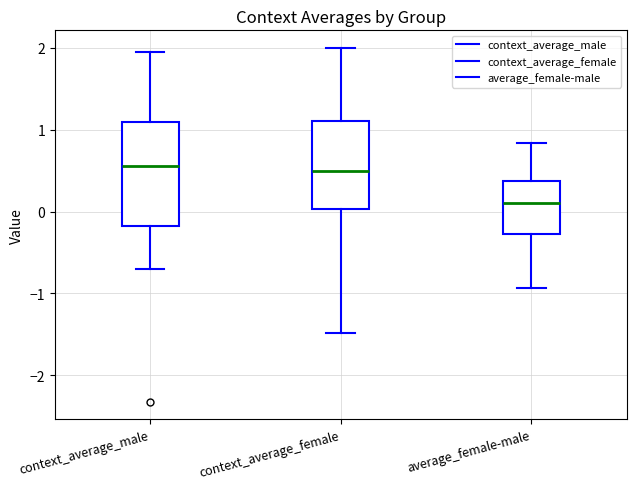

Reading left to right, read every box against the y-axis: the position of its median line, the range the box covers, and the ends of its whiskers. The values are not printed on the chart, so give them approximately, as read against the axis.

context_average_male: median 0.6, box -0.2 to 1.1, whiskers -0.7 to 2.0
context_average_female: median 0.5, box 0.0 to 1.1, whiskers -1.5 to 2.0
average_female-male: median 0.1, box -0.3 to 0.4, whiskers -0.9 to 0.8